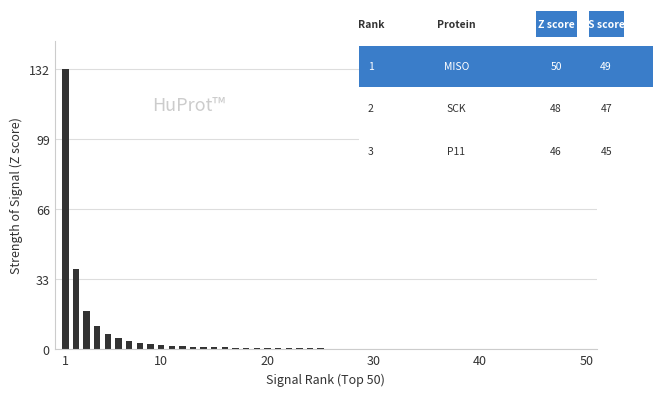

Are the bars grouped side by side (vs. stacked)?

No